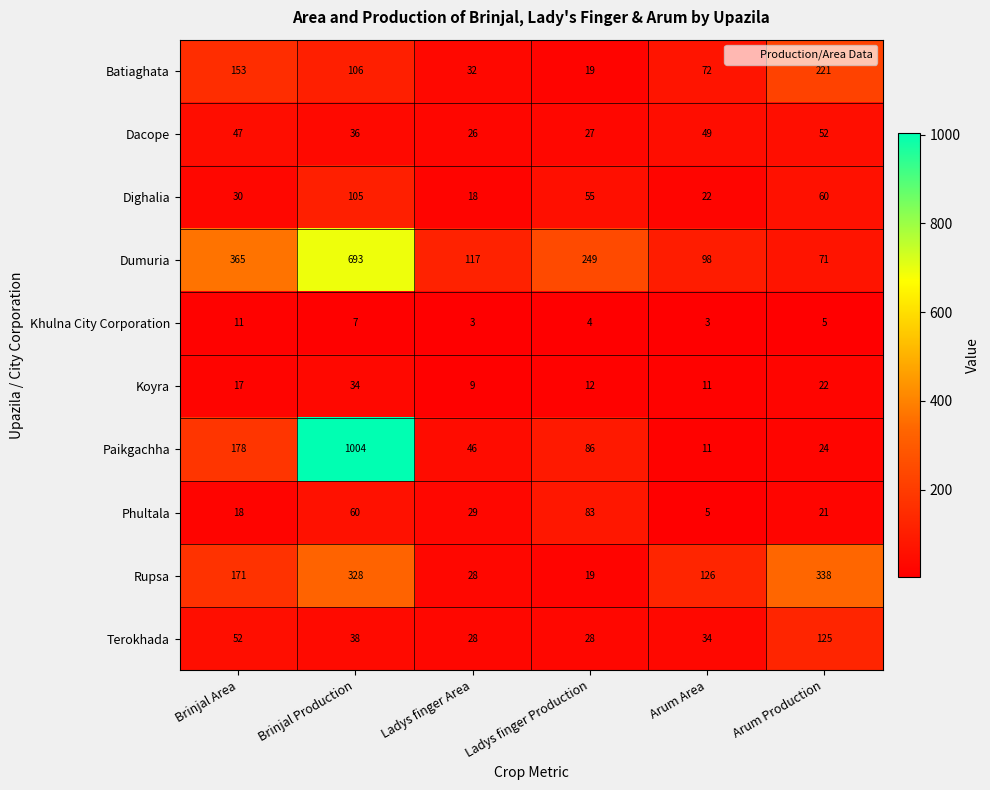

At Brinjal Production, list the series in order from largest to smallest.

Paikgachha, Dumuria, Rupsa, Batiaghata, Dighalia, Phultala, Terokhada, Dacope, Koyra, Khulna City Corporation